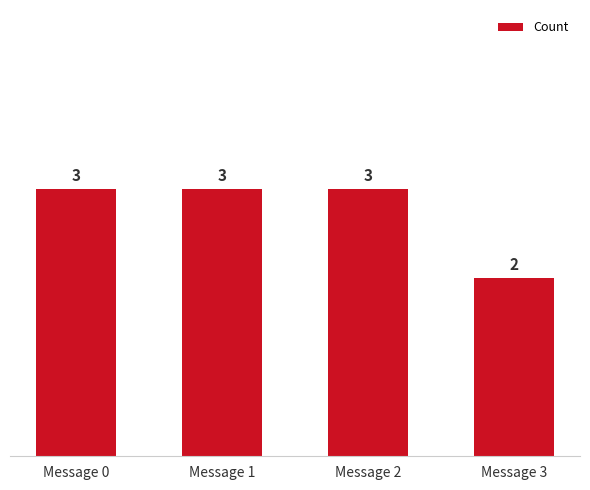

True or false: the data shows 3 at Message 2.

True